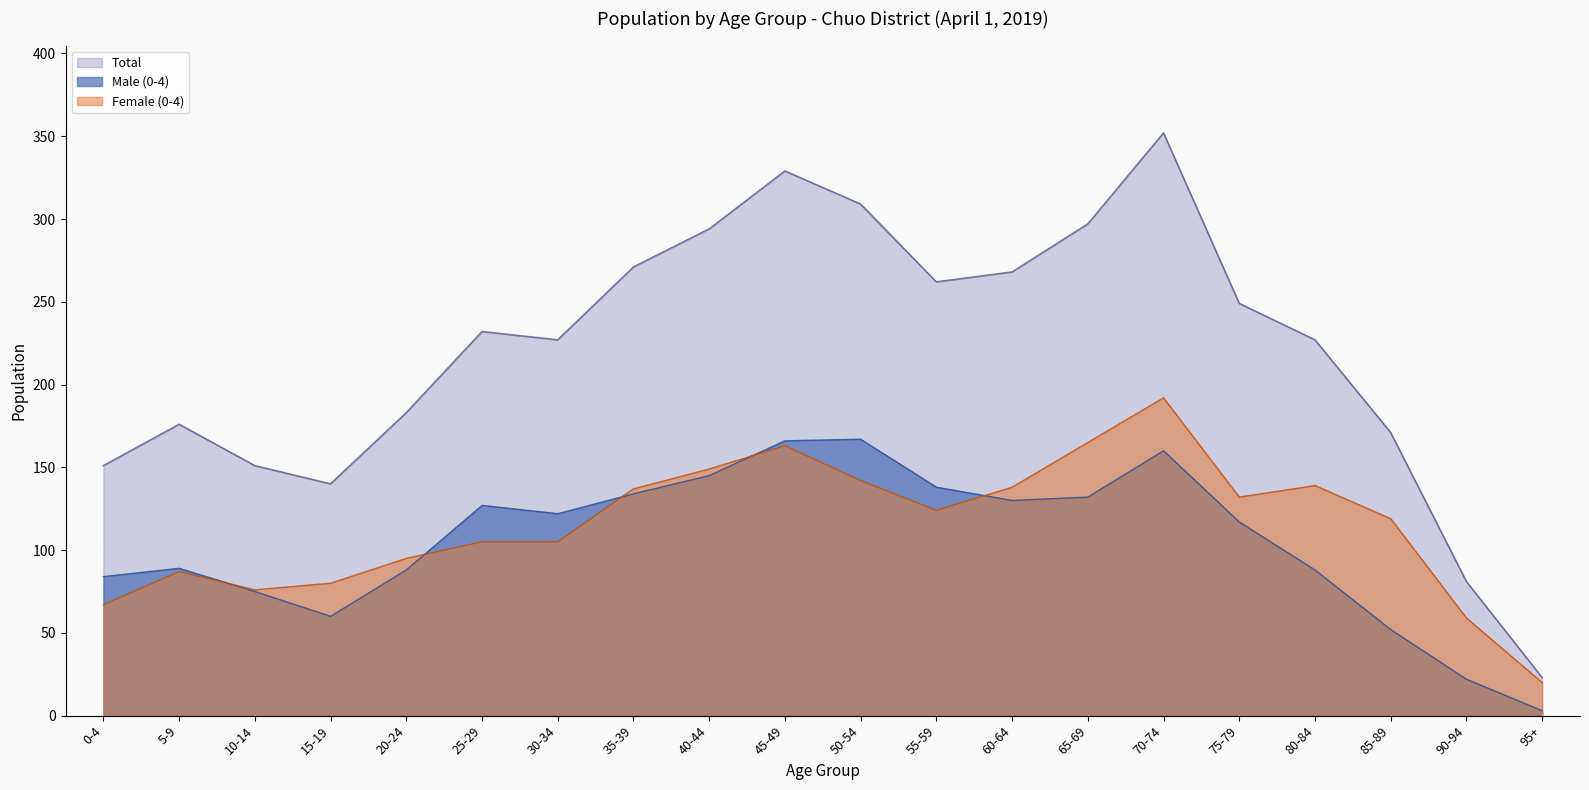

Is it true that Female (0-4) equals 59 at 90-94?

True